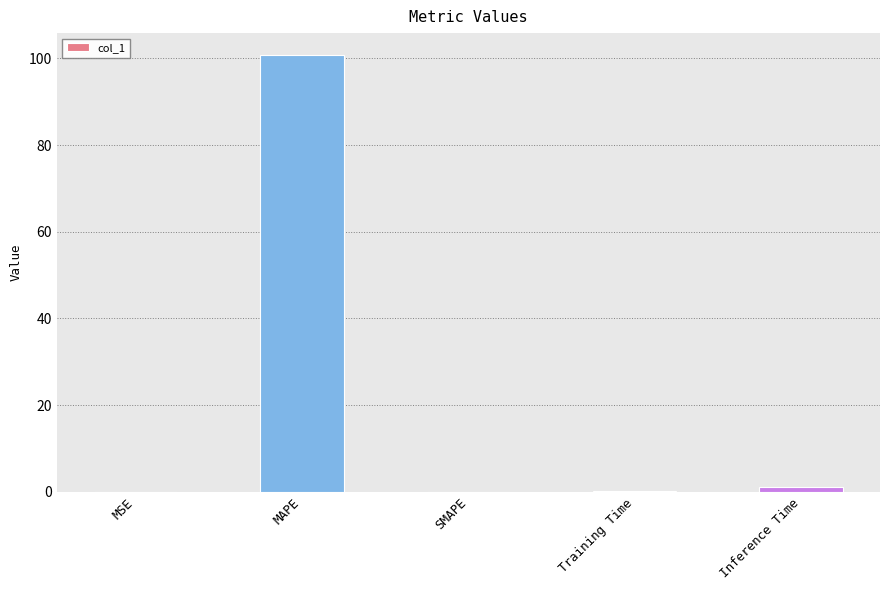

What is the difference between the values at MAPE and Training Time?

100.7